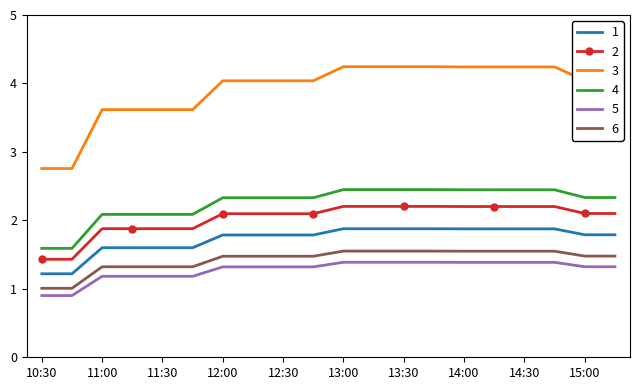

Which series has the widest spread of values?

3